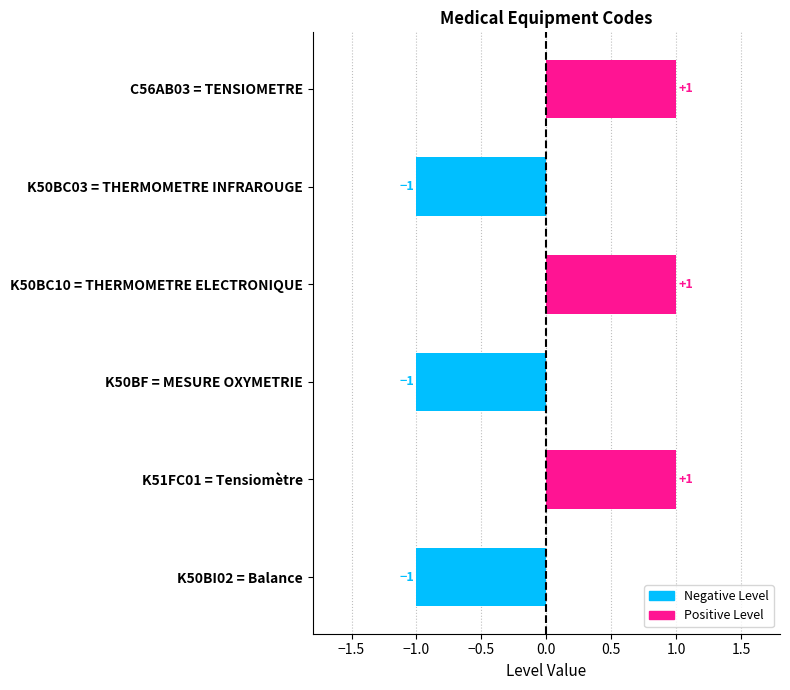

Reading bottom to top, list all the values displayed in this chart.

K50BI02 = Balance=-1	K51FC01 = Tensiomètre=1	K50BF = MESURE OXYMETRIE=-1	K50BC10 = THERMOMETRE ELECTRONIQUE=1	K50BC03 = THERMOMETRE INFRAROUGE=-1	C56AB03 = TENSIOMETRE=1